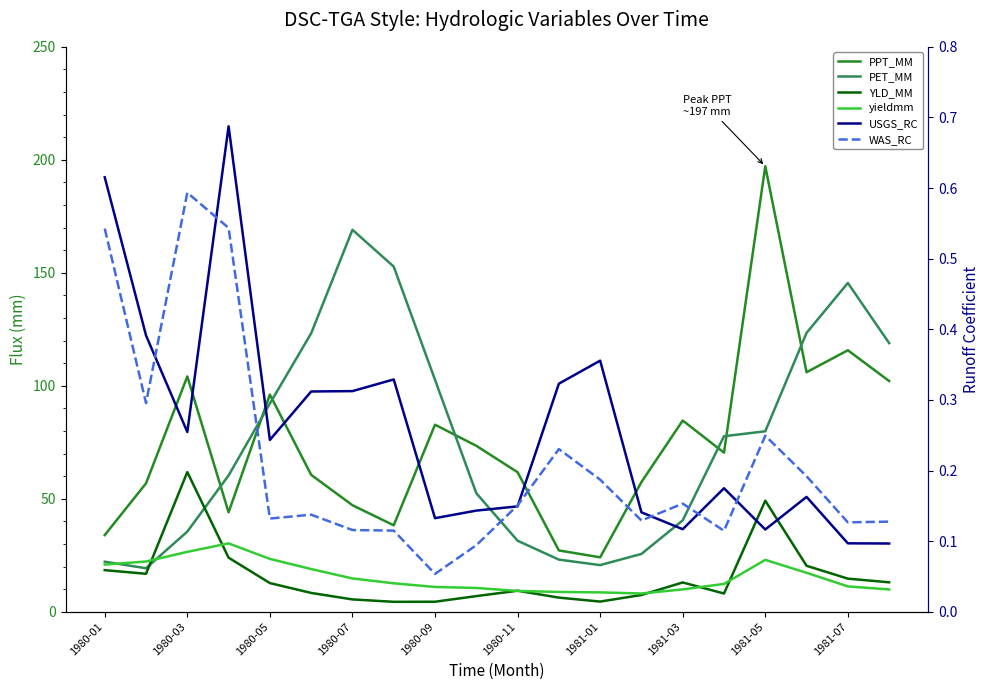

How many interior local valleys does the USGS_RC series have?

5